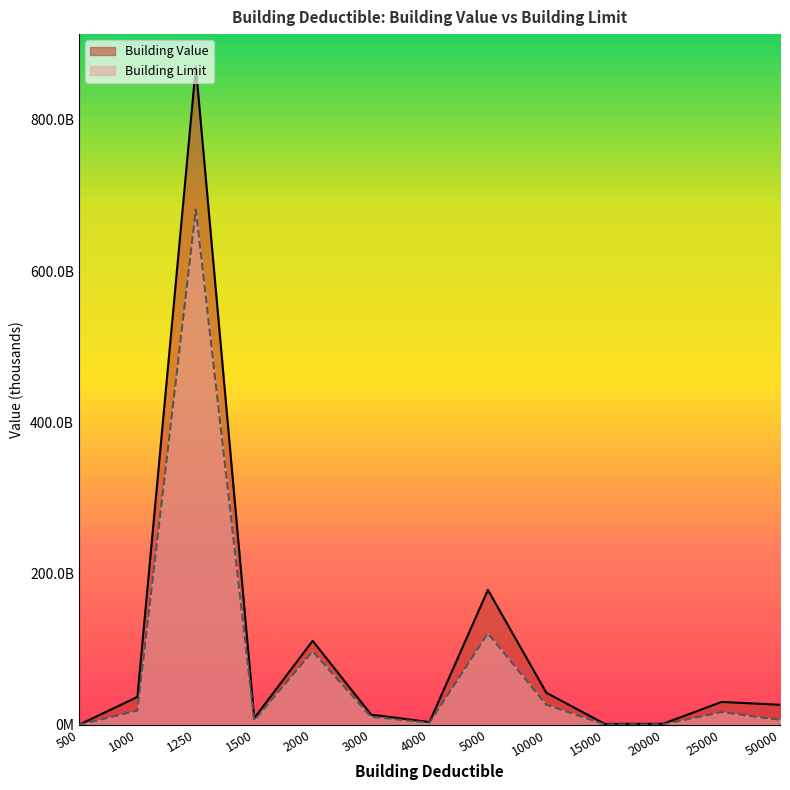

Reading left to right, extract all data points from this chart.

Building Value: 32509692.0	36870598537.0	869847033043.5	8754539238.5	111064171793.2	13521689153.0	3562858871.7	178449904874.0	42398666215.7	1223639327.5	1325465271.4	30258353831.5	26524890732.1
Building Limit: 9518400.0	18756812700.0	681474995500.0	5794149200.0	97141483900.0	10526880700.0	2860410600.0	121008347500.0	26584392100.0	498871400.0	655410400.0	16815975900.0	6560034100.0